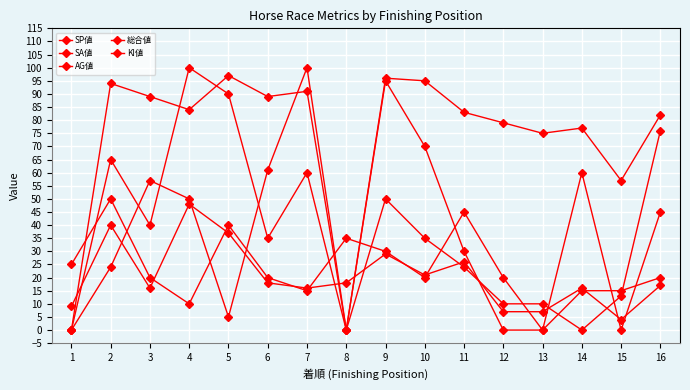

True or false: 総合値 and AG値 intersect in this chart.

True